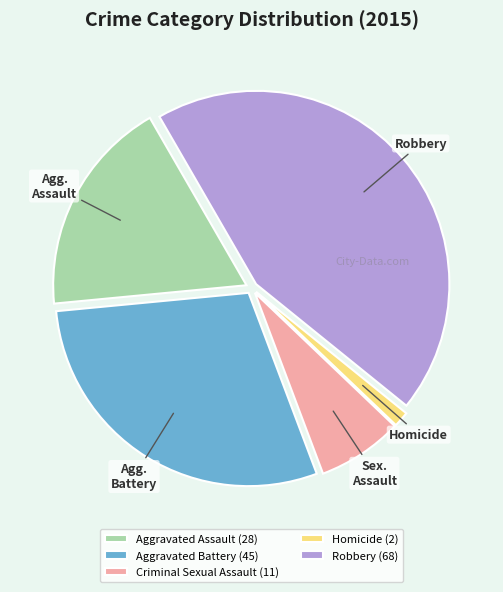

How many segments does this pie chart have?

5